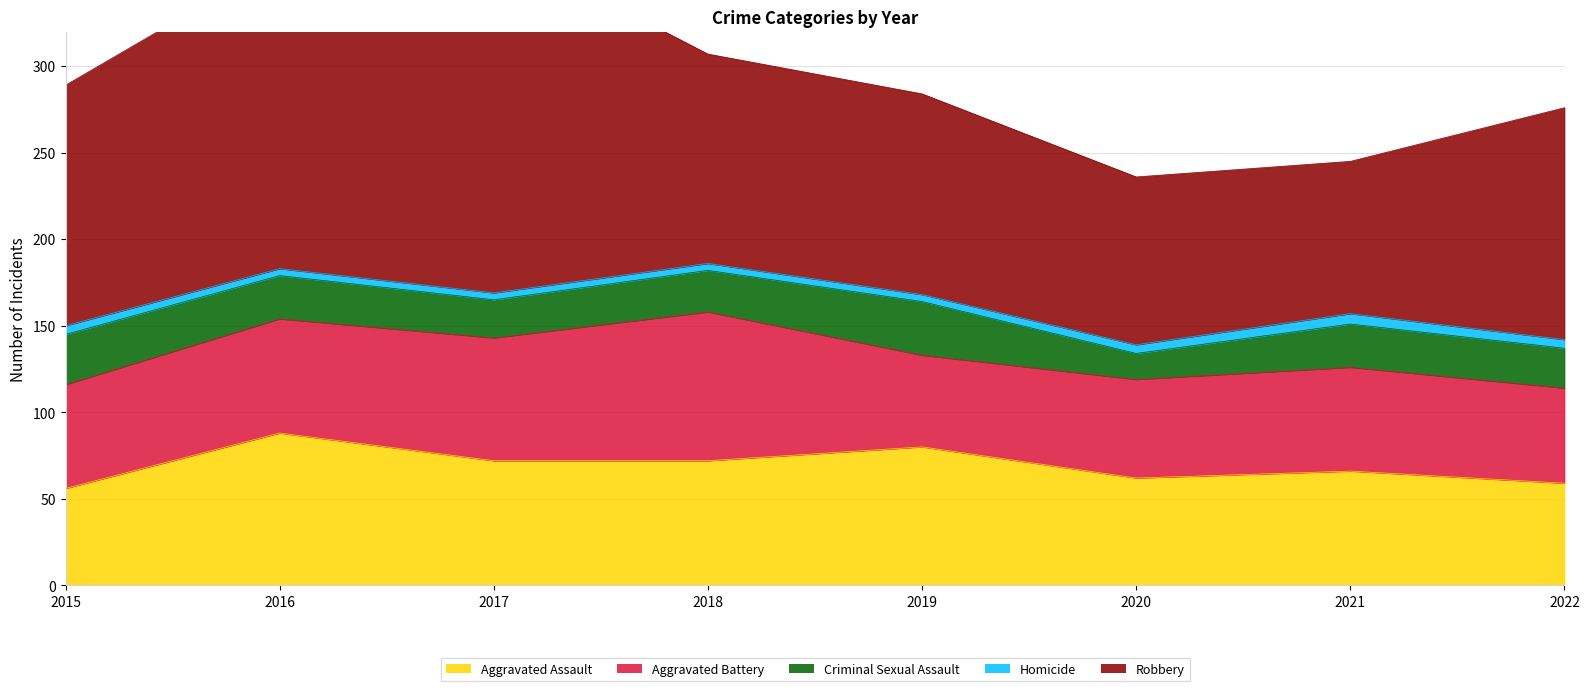

True or false: Aggravated Assault and Homicide cross at least once.

False